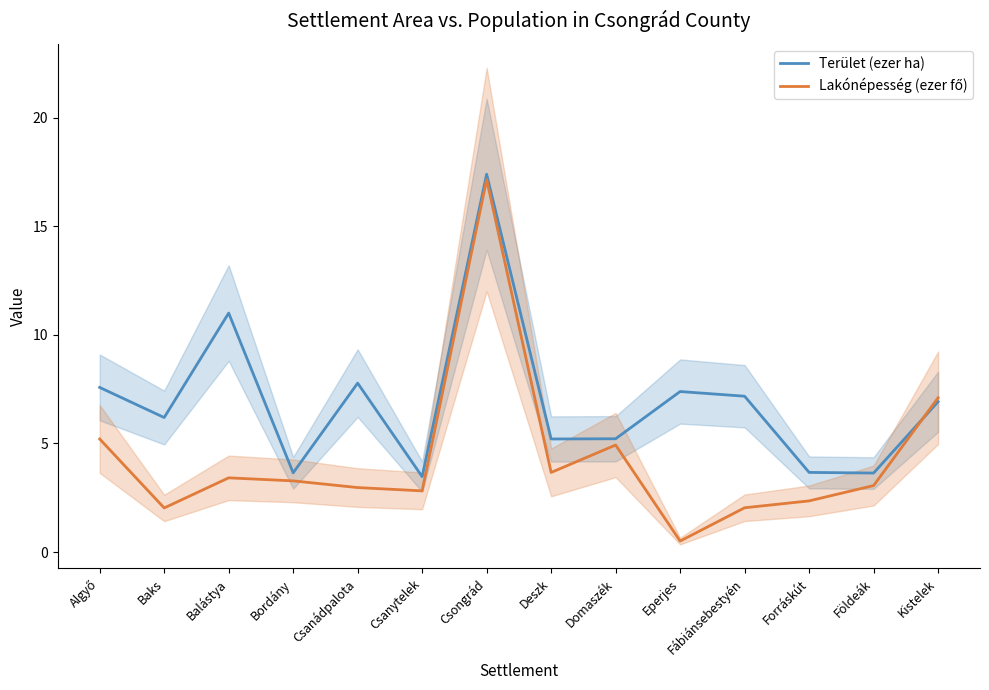

Reading left to right, transcribe all the data shown in this chart.

Terület (ezer ha): 7.6	6.2	11.0	3.6	7.8	3.5	17.4	5.2	5.2	7.4	7.2	3.7	3.6	6.9
Lakónépesség (ezer fő): 5.2	2.0	3.4	3.3	3.0	2.8	17.1	3.7	4.9	0.5	2.0	2.4	3.1	7.1